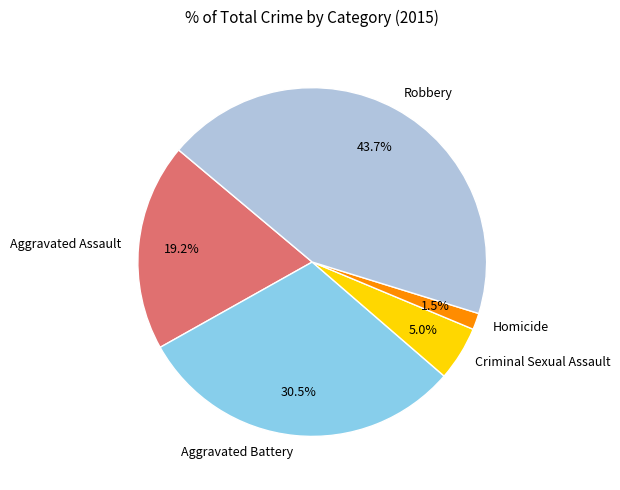

True or false: Aggravated Assault accounts for 5% of the total.

False